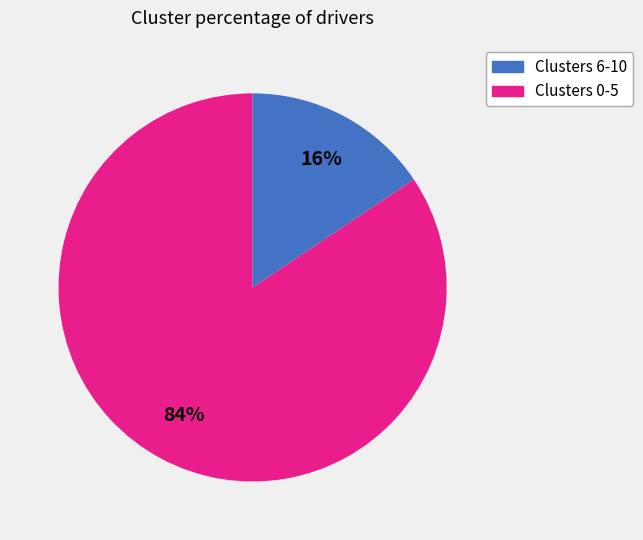

Does any single category account for the majority?

Yes